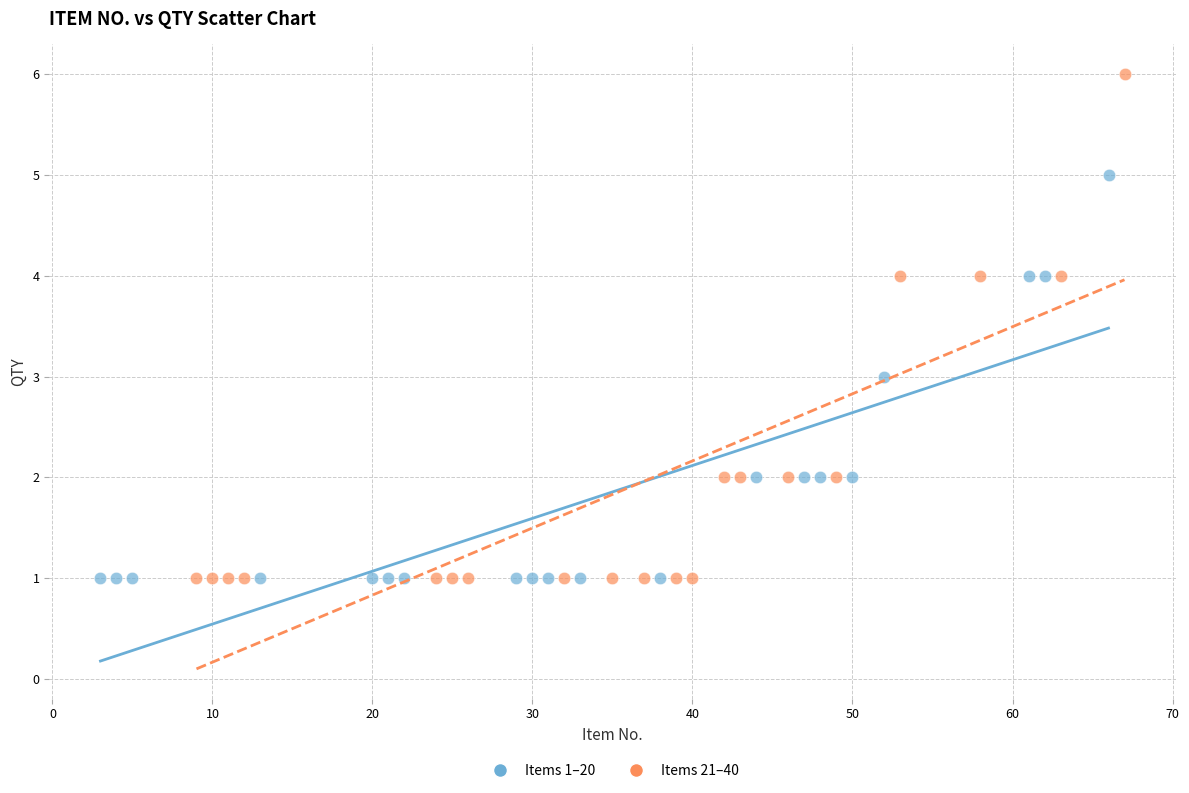

Which series has the widest spread of Y values?

Items 21–40